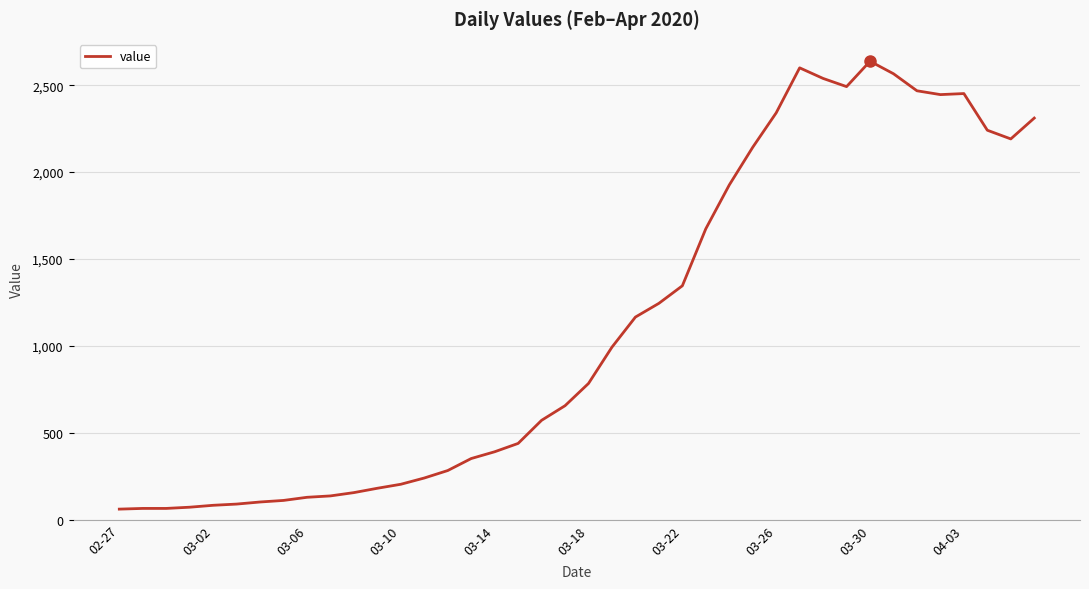

What is the smallest value displayed?

61